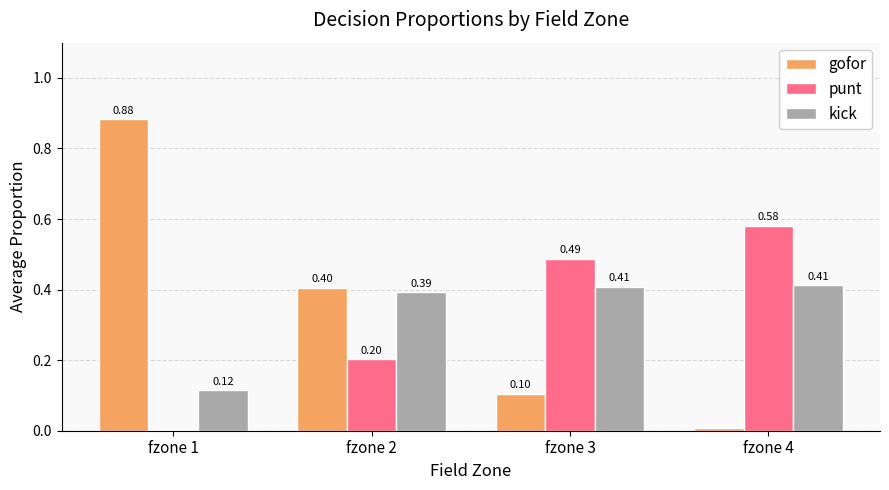

What is the sum of the gofor values at fzone 2 and fzone 1?

1.3